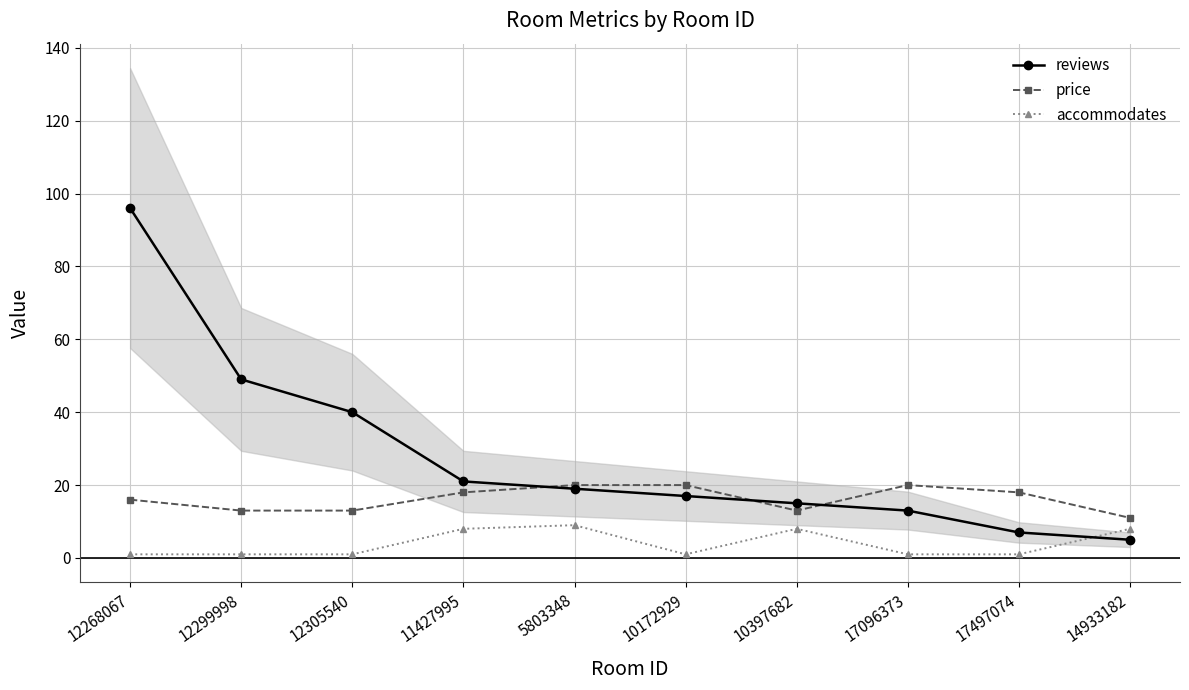

What is the greatest value displayed?

96